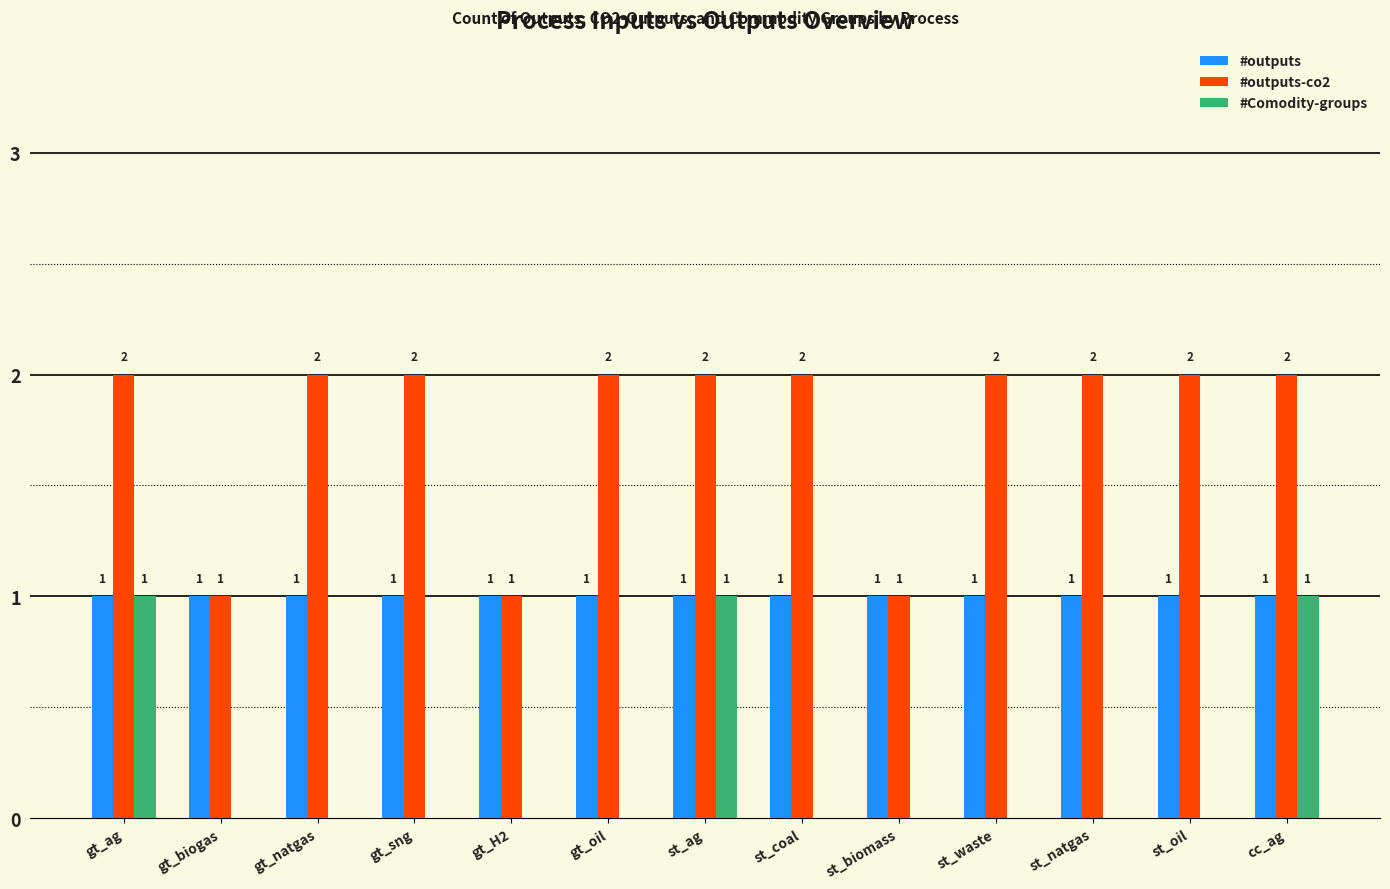

Reading right to left, transcribe all the data shown in this chart.

#outputs: 1	1	1	1	1	1	1	1	1	1	1	1	1
#outputs-co2: 2	2	2	2	1	2	2	2	1	2	2	1	2
#Comodity-groups: 1	0	0	0	0	0	1	0	0	0	0	0	1